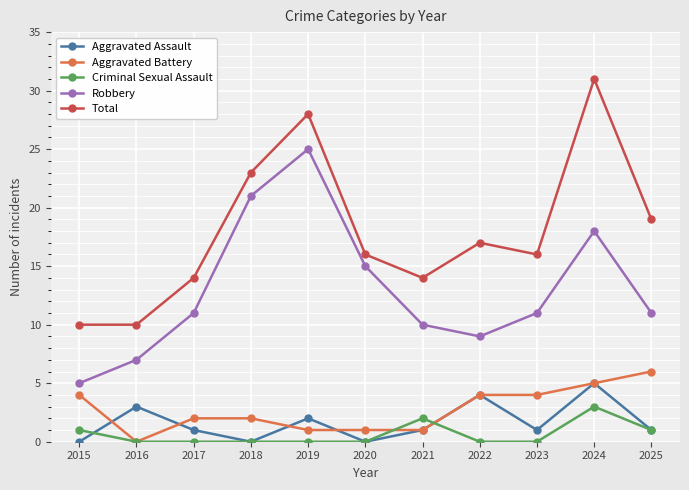

True or false: Aggravated Battery and Robbery intersect in this chart.

False